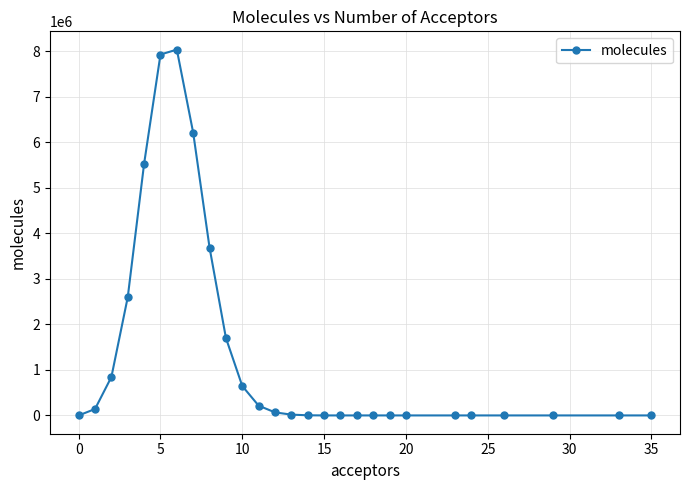

True or false: the data has more than 0 interior local peaks.

True